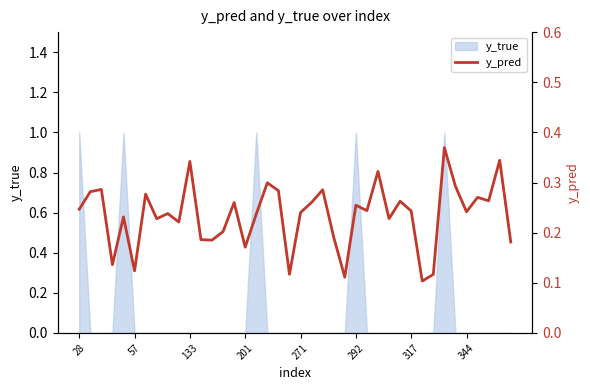

How many data points does each series have?

40